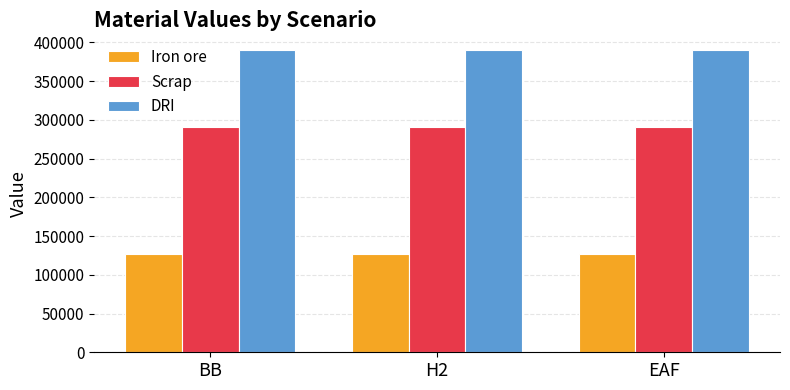

Rank the series at BB from highest to lowest value.

DRI, Scrap, Iron ore